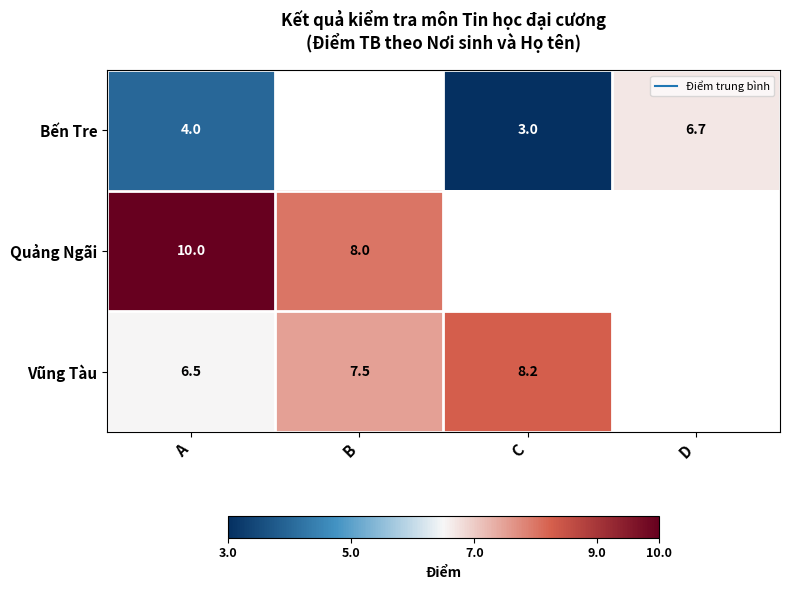

What is the greatest value displayed?

10.0